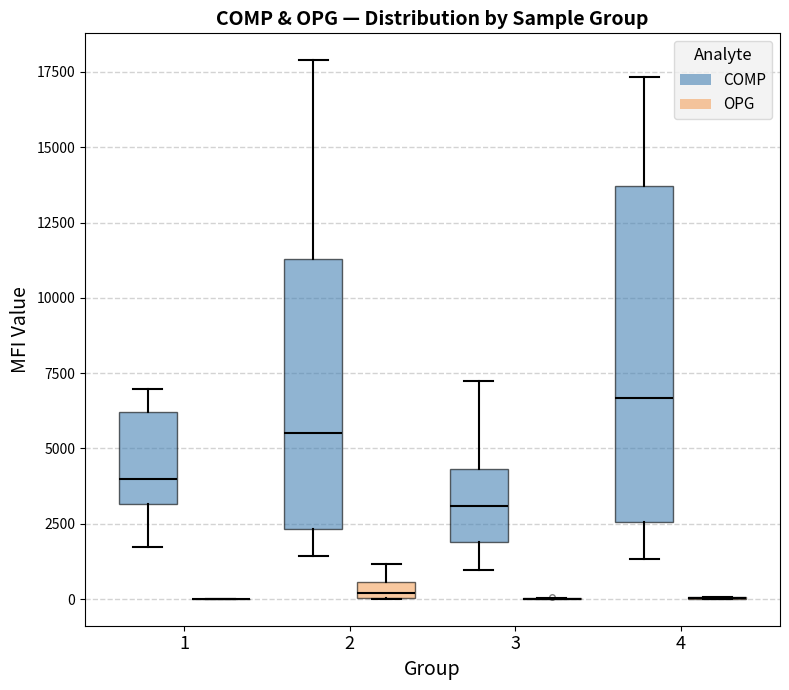

Which box is the tallest, from its lower edge to its upper edge?

4 (COMP)